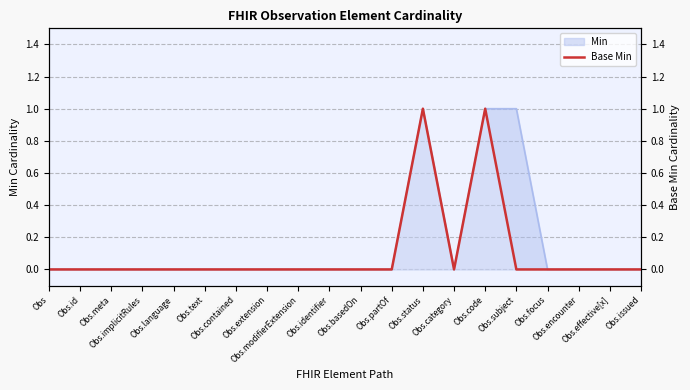

What position from the right is Obs.implicitRules?

17